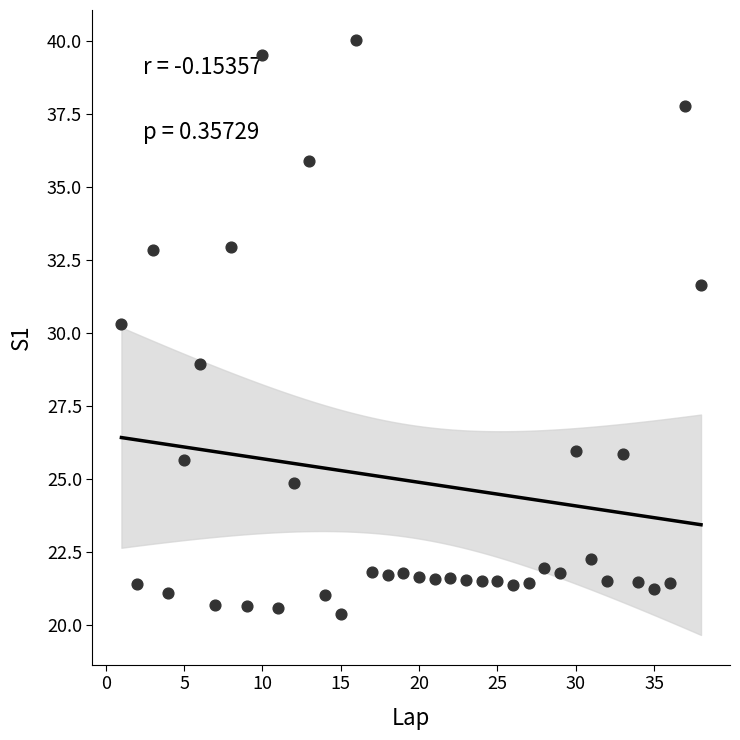

What is the range of Y values (max minus min)?

19.7